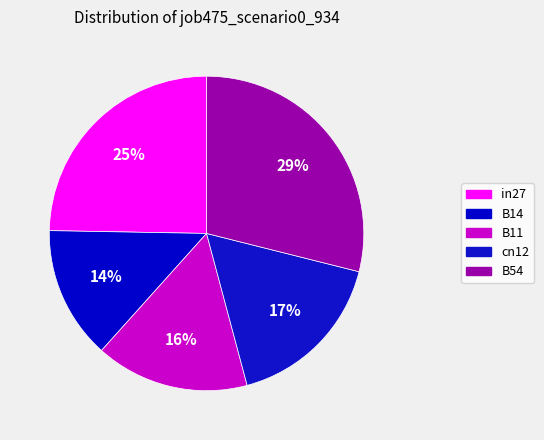

Between in27 and B14, which is larger?

in27